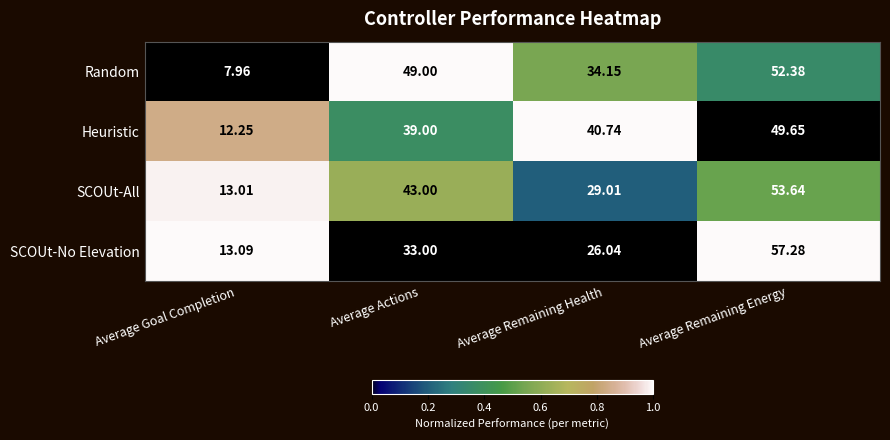

Rank the series at Average Remaining Health from lowest to highest value.

SCOUt-No Elevation, SCOUt-All, Random, Heuristic